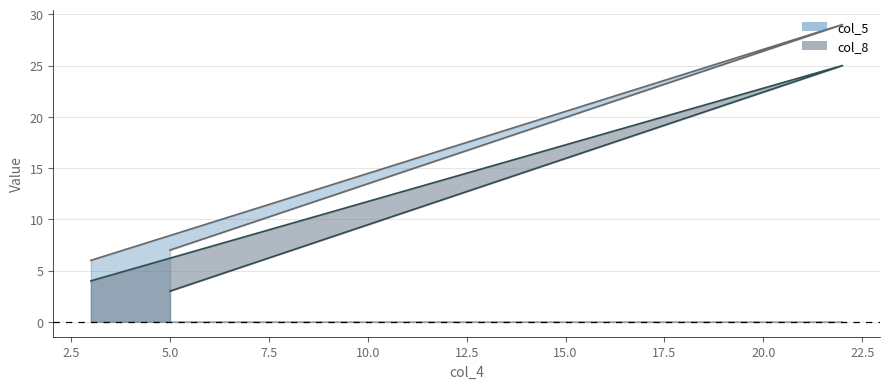

Reading left to right, transcribe all the data shown in this chart.

col_5: 7	29	6
col_8: 3	25	4